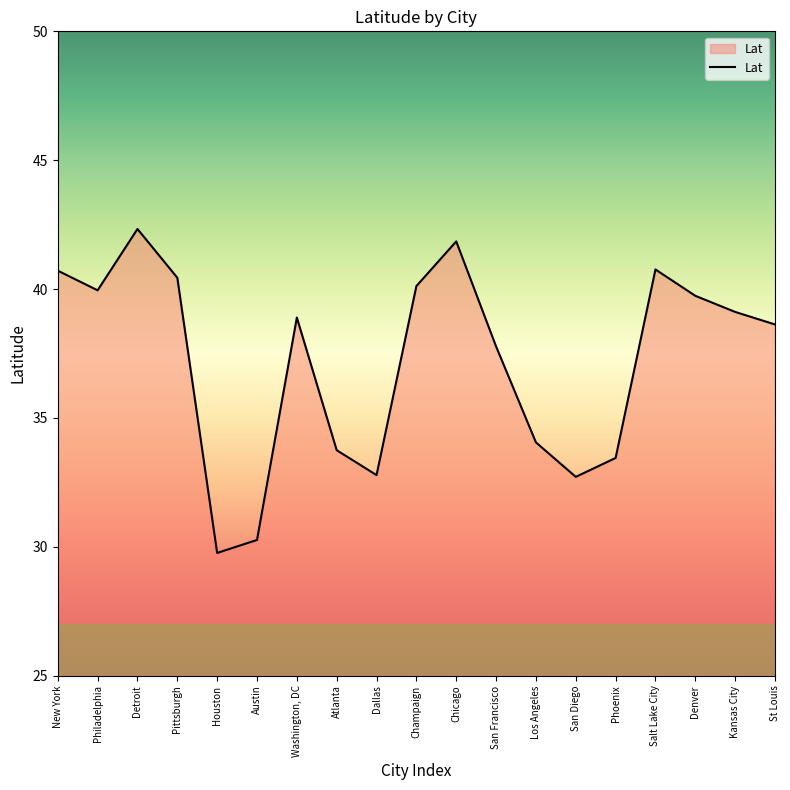

Read the value at Dallas.

32.8